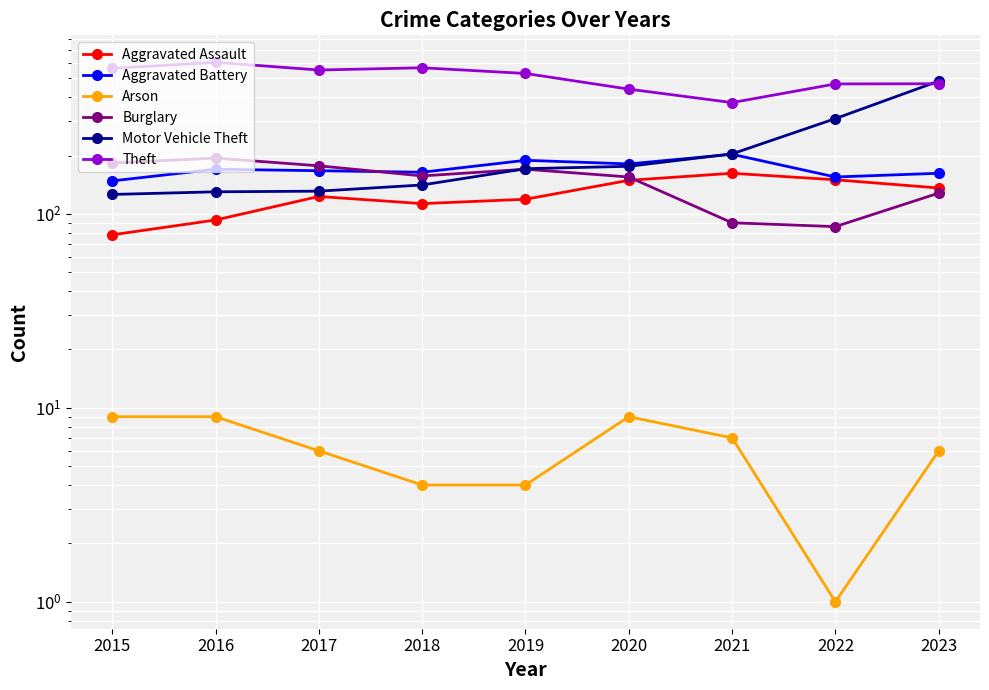

What is the sum of the Arson values at 2022 and 2021?

8